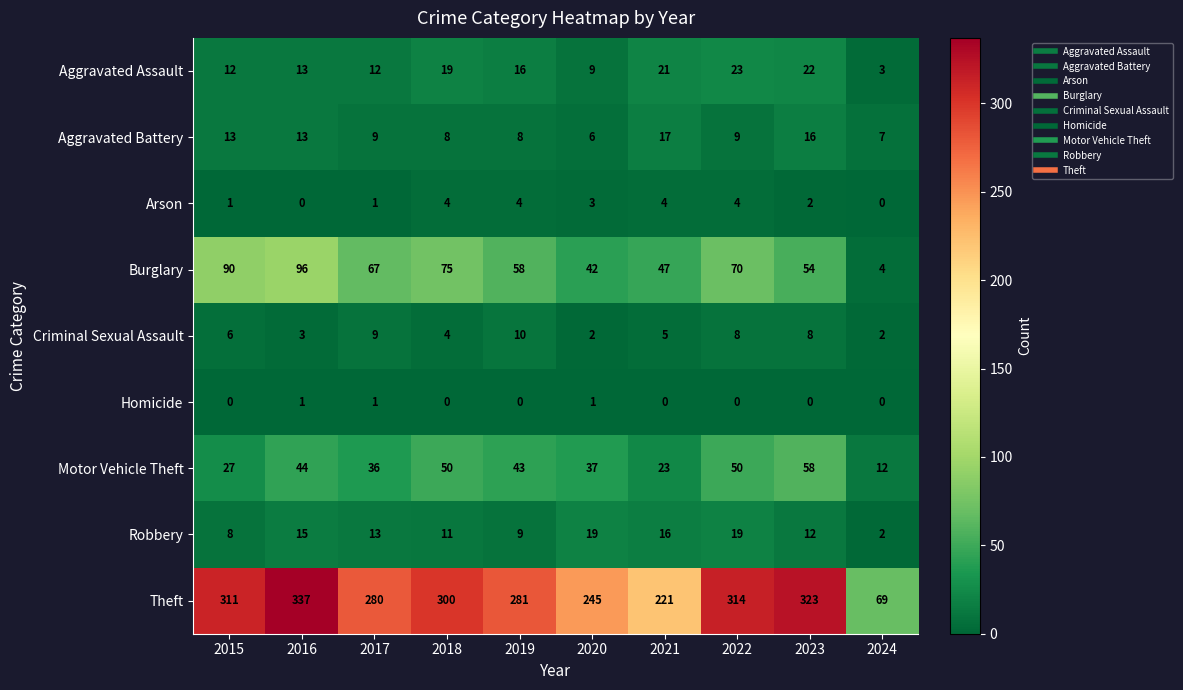

What is the spread (max minus min) of values at 2024?

69